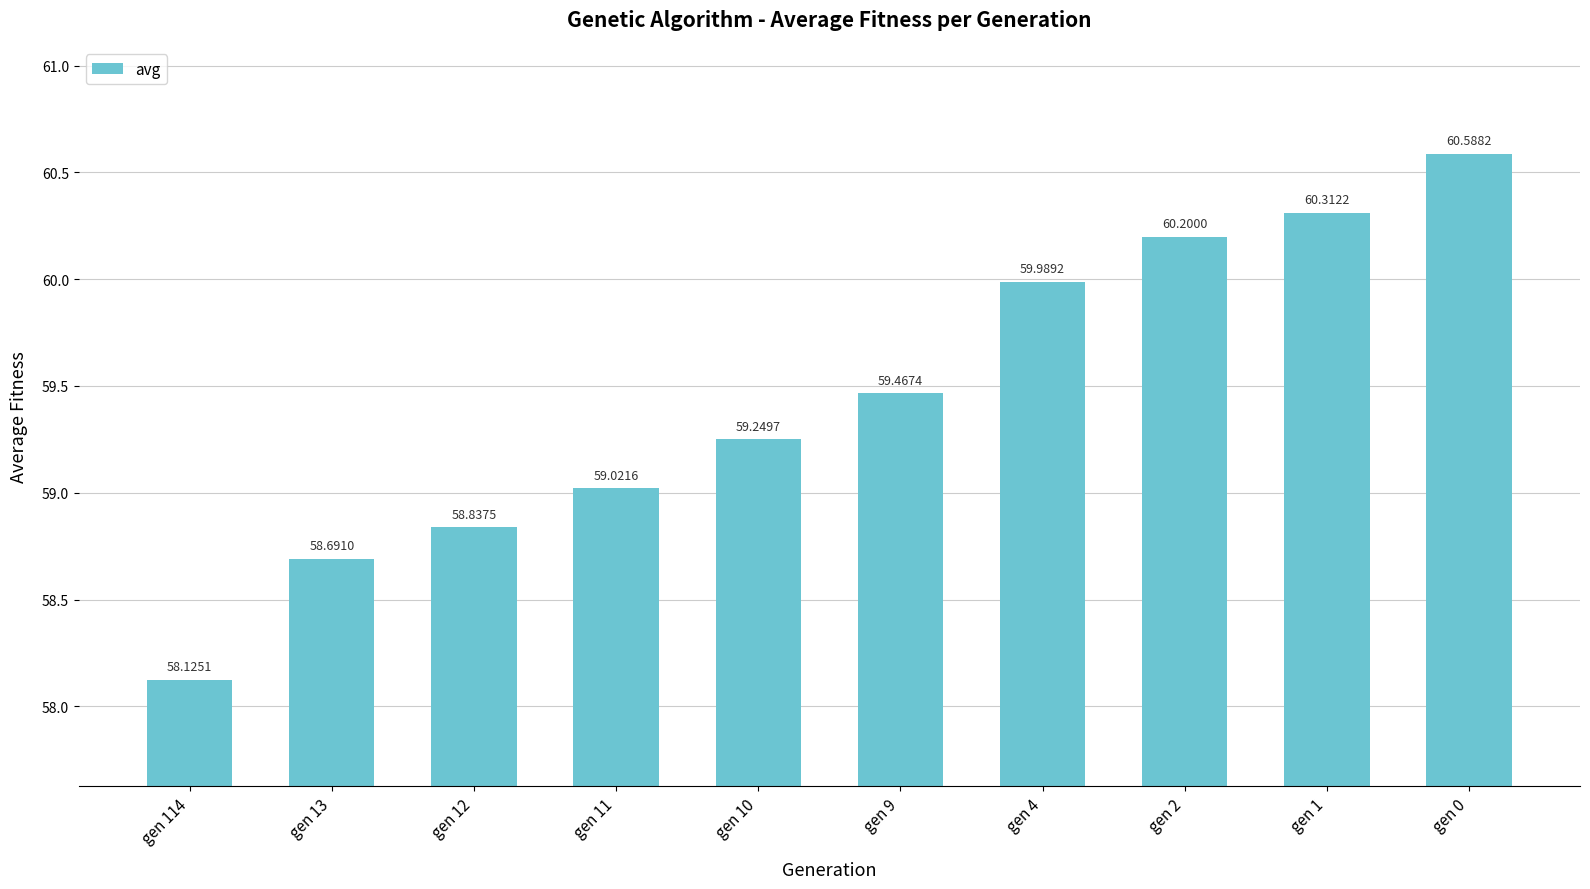

At which label is the value closest to 59?

gen 11